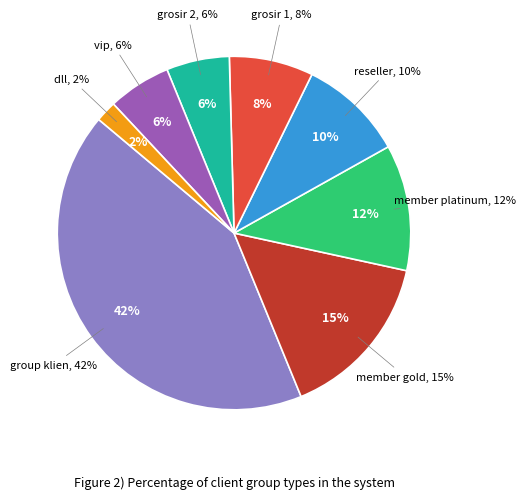

To the nearest percent, what is the combined percentage of group klien and vip?

48%